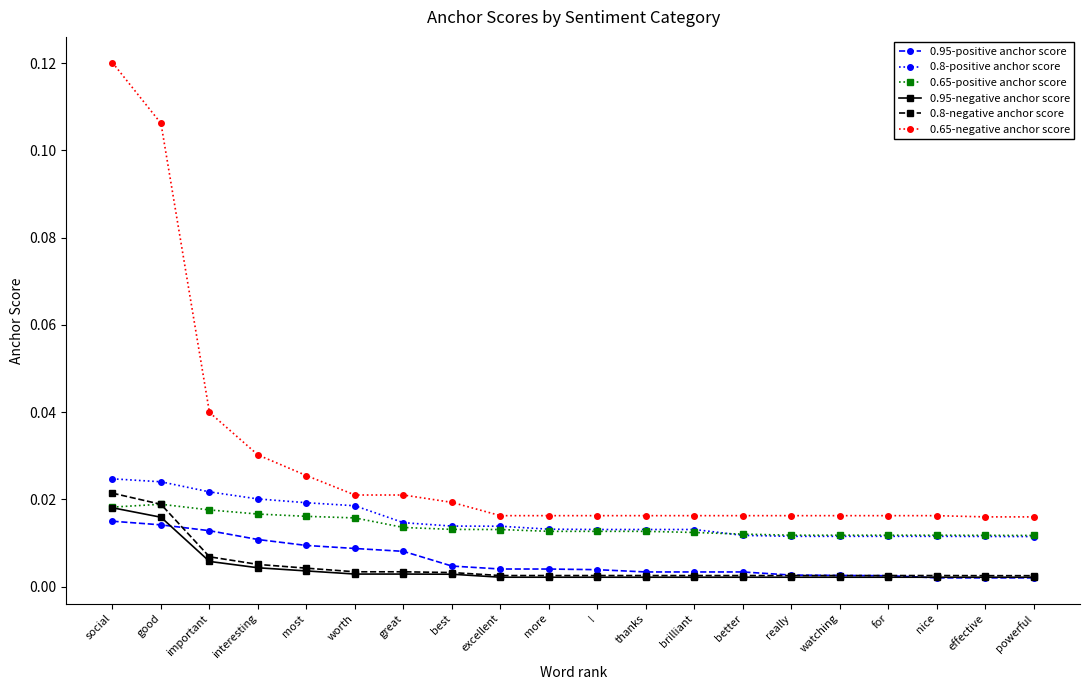

True or false: 0.95-positive anchor score and 0.65-negative anchor score cross at least once.

False